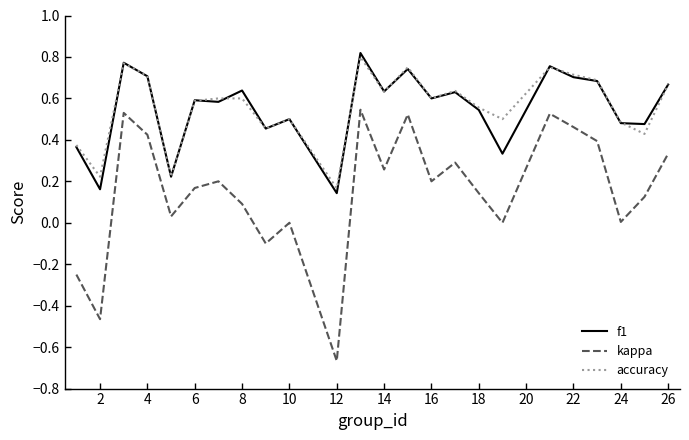

True or false: accuracy and kappa intersect in this chart.

False